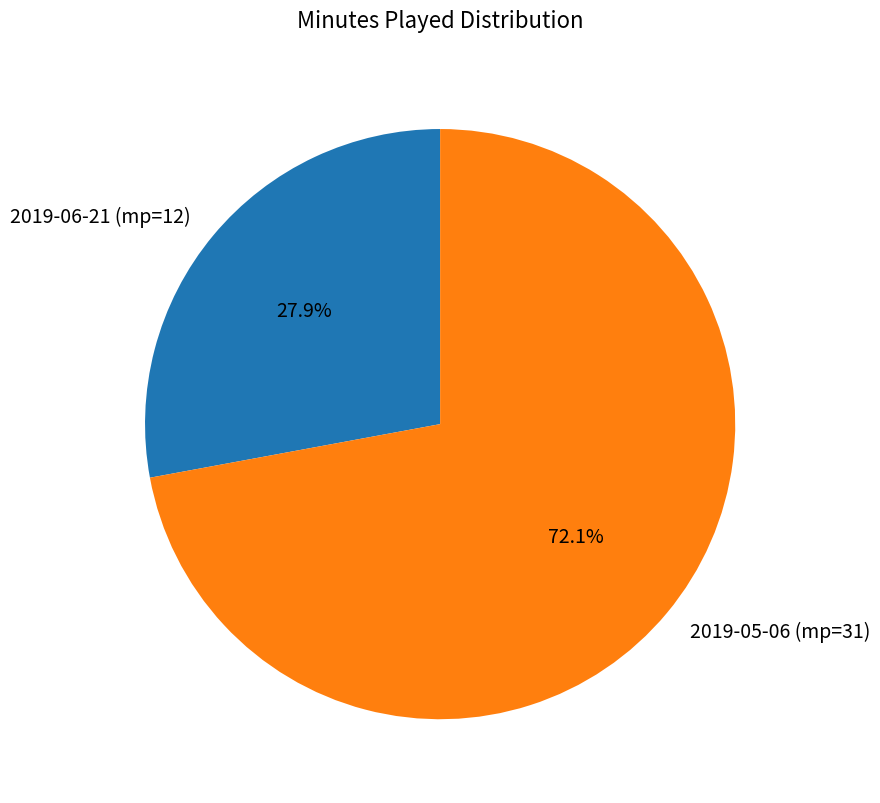

Which has a higher value, 2019-05-06 (mp=31) or 2019-06-21 (mp=12)?

2019-05-06 (mp=31)